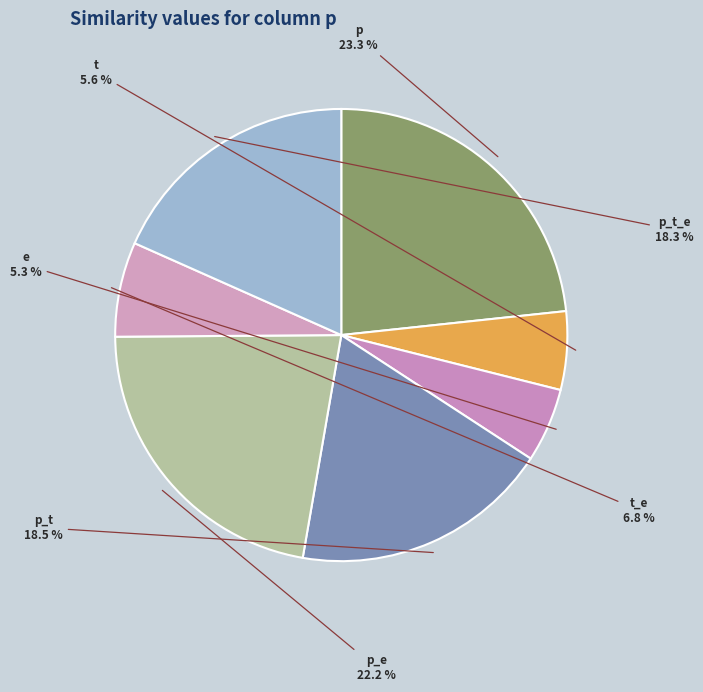

How many slices are in this pie chart?

7